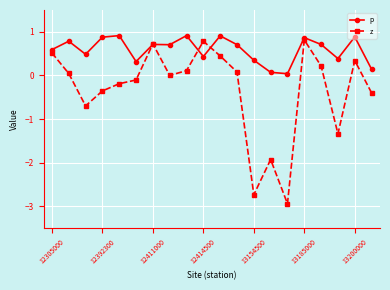

At how many categories does at least one series exceed -2?

20